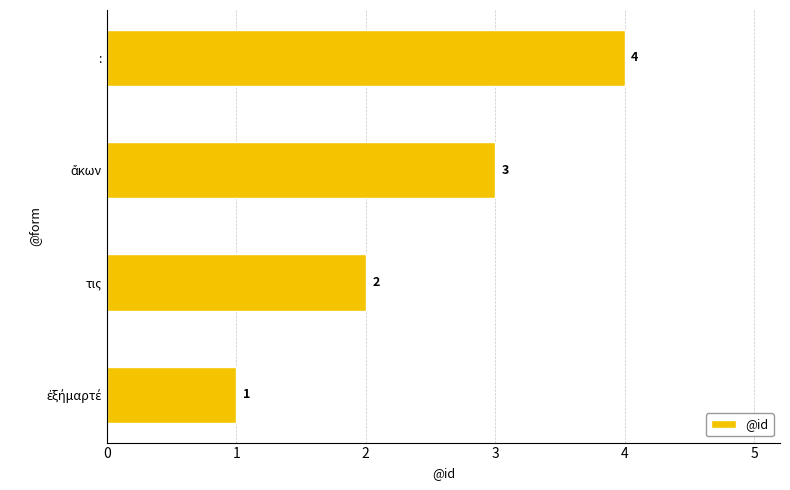

What is the sum of all values?

10